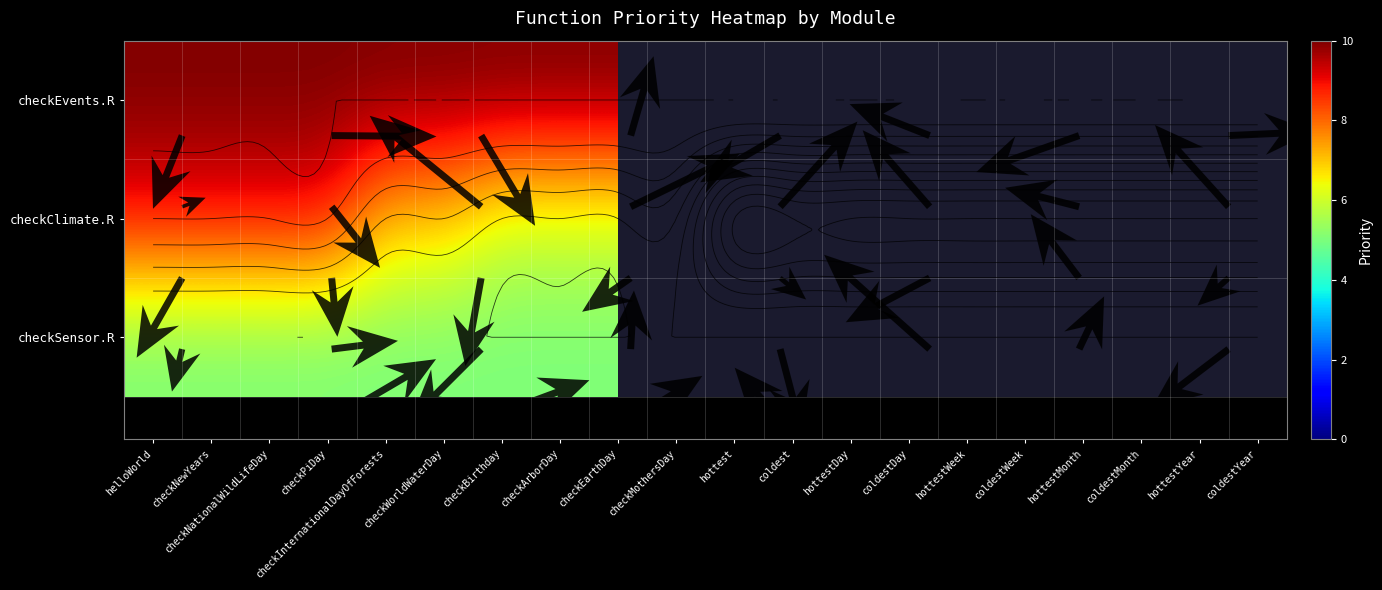

Which label corresponds to the largest value in the chart?

helloWorld